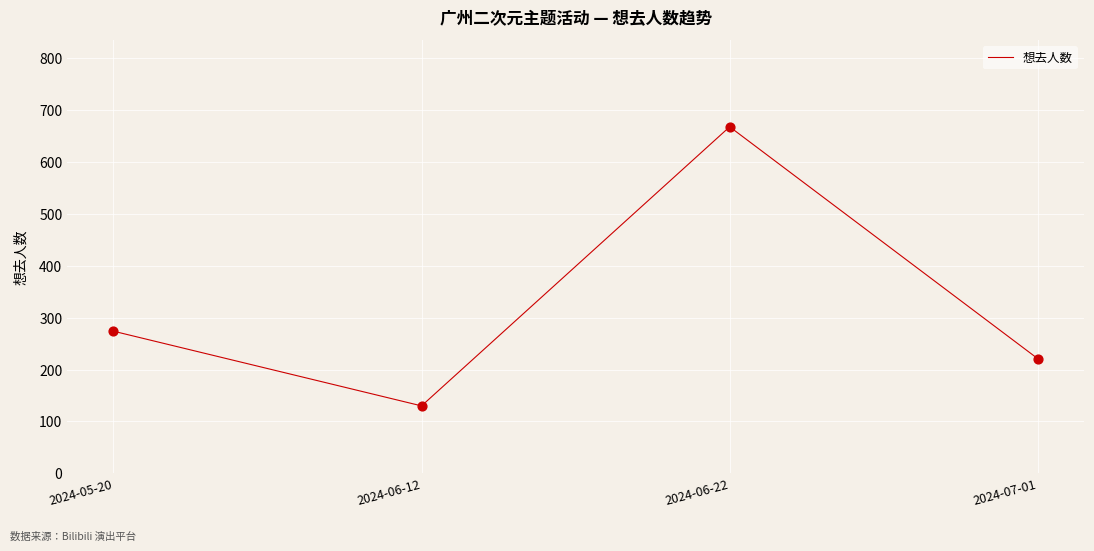

What is the change in value from 2024-05-20 to 2024-06-22?

+394